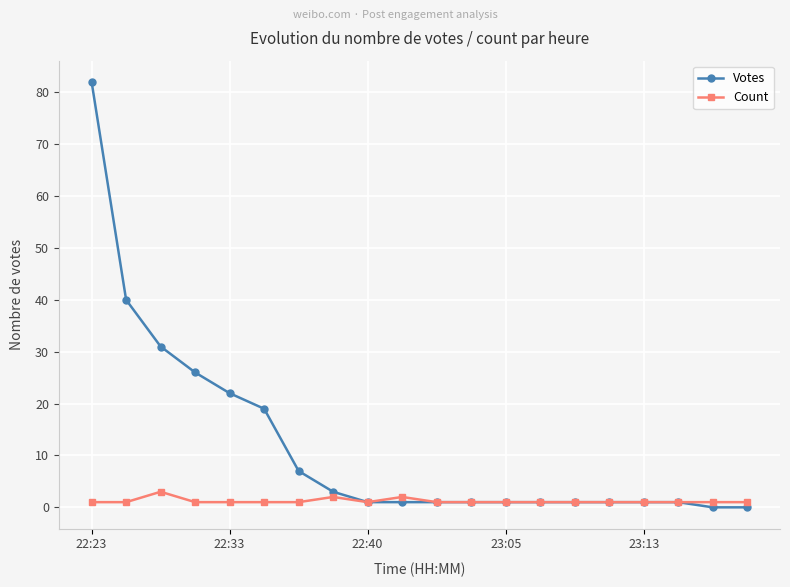

What is the difference between the maximum and minimum values in the Count series?

2